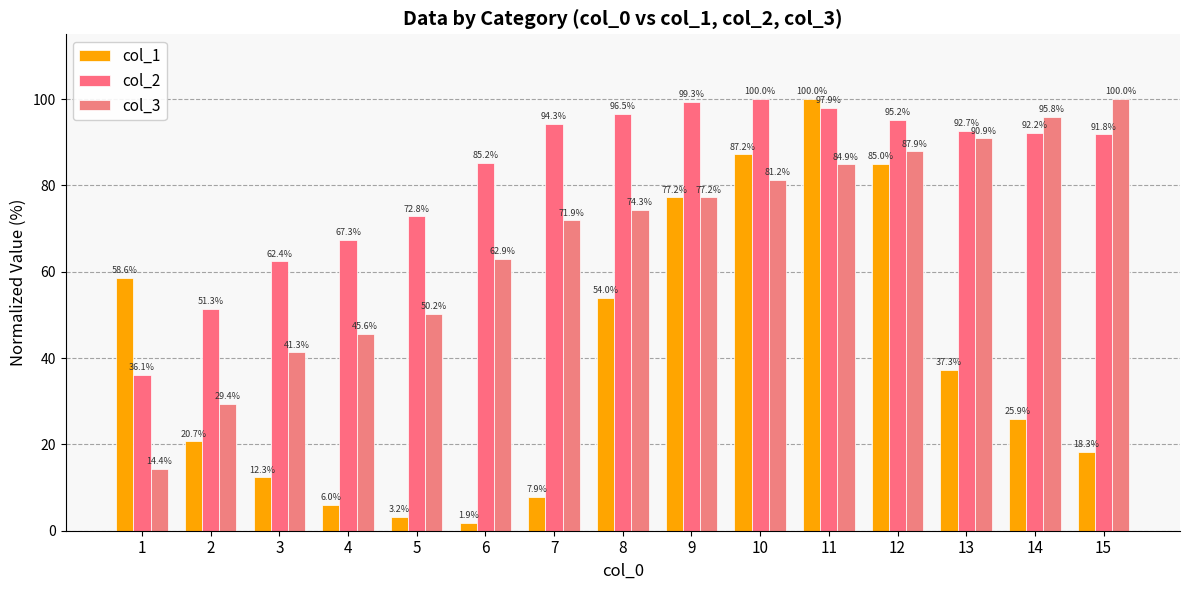

Count the number of data series in this chart.

3